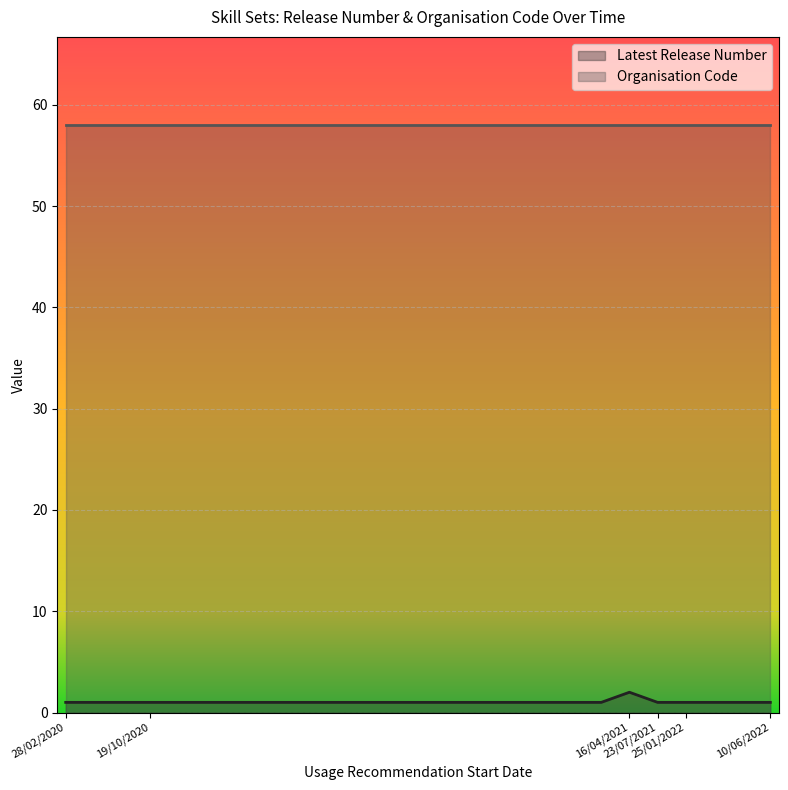

Reading left to right, list all the values displayed in this chart.

Latest Release Number: 1	1	1	1	1	1	1	1	1	1	1	1	1	1	1	1	1	1	1	1	1	1	1	1	2	1
Organisation Code: 58	58	58	58	58	58	58	58	58	58	58	58	58	58	58	58	58	58	58	58	58	58	58	58	58	58